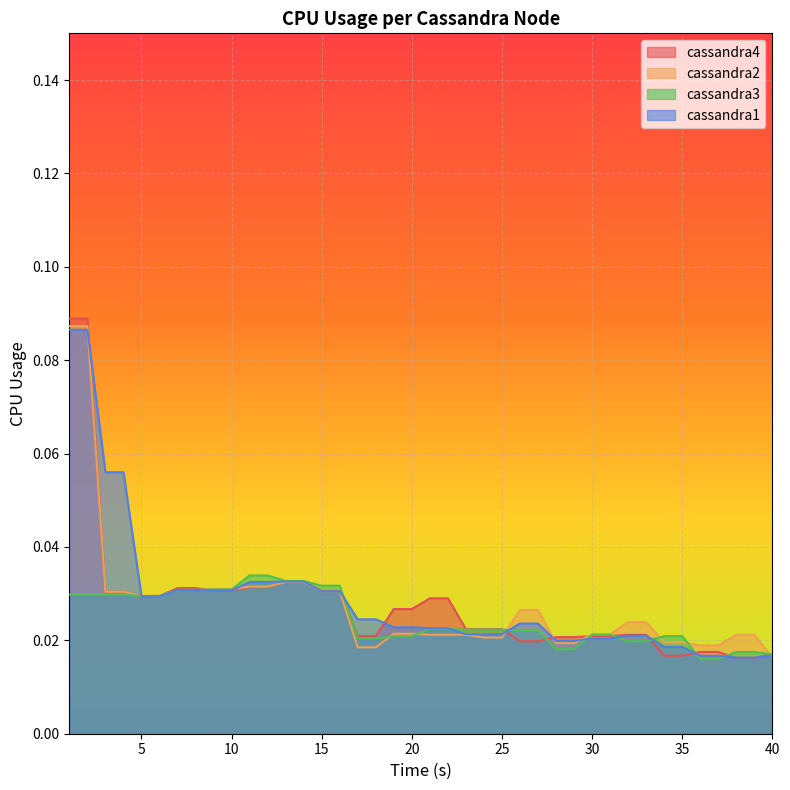

Where do cassandra1 and cassandra4 first cross each other?

2 and 3